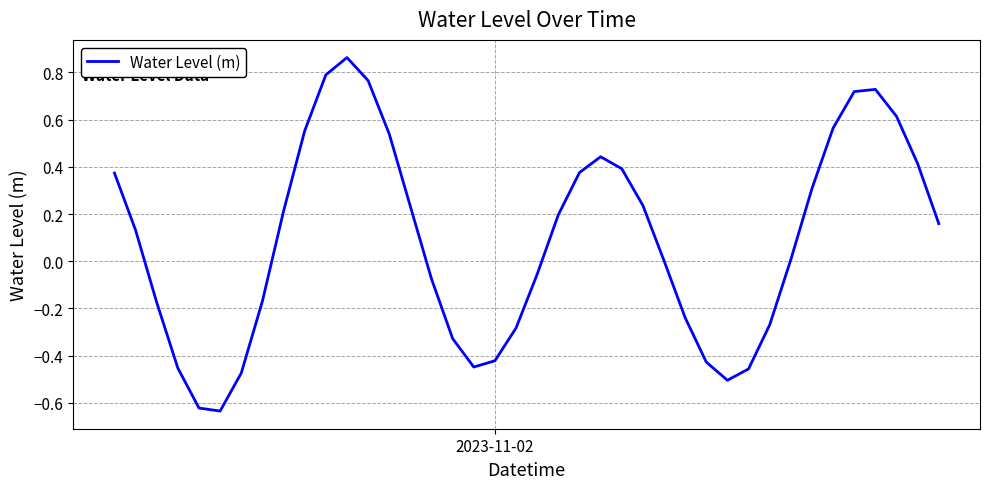

How many lines are shown in the chart?

1